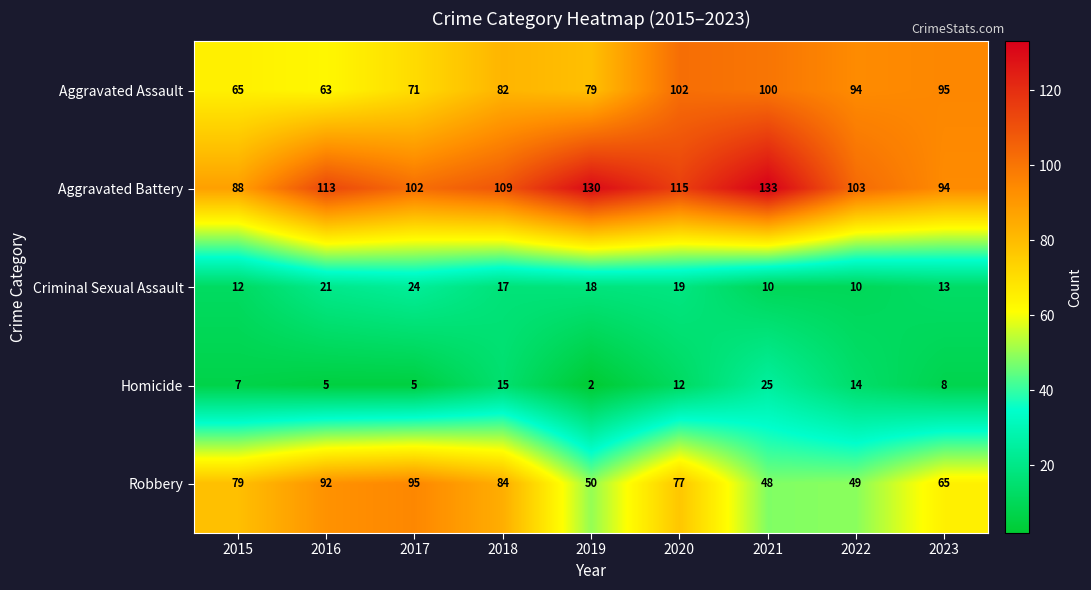

Is it true that Robbery equals 49 at 2022?

True